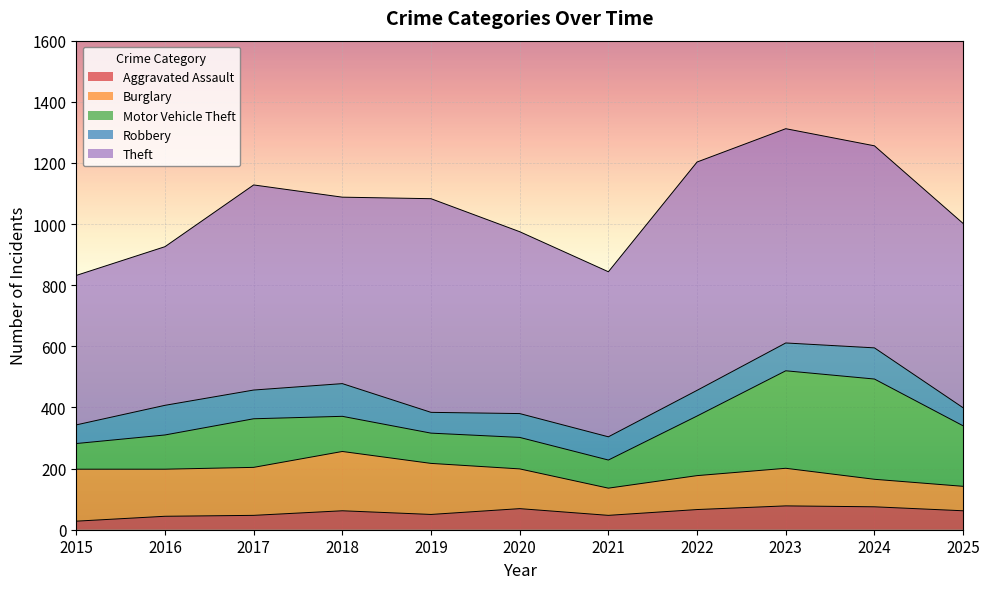

What are all the series names shown in the legend?

Aggravated Assault, Burglary, Motor Vehicle Theft, Robbery, Theft